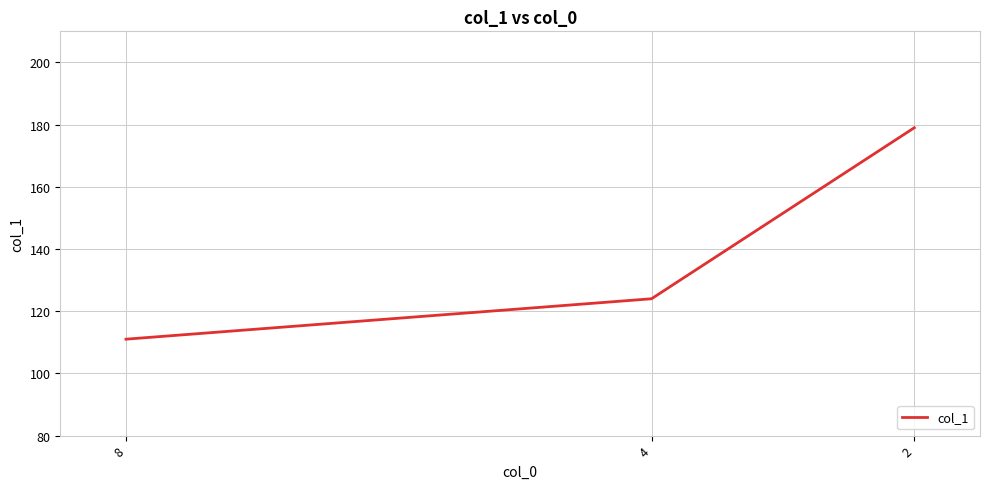

What is the maximum value shown in the chart?

179